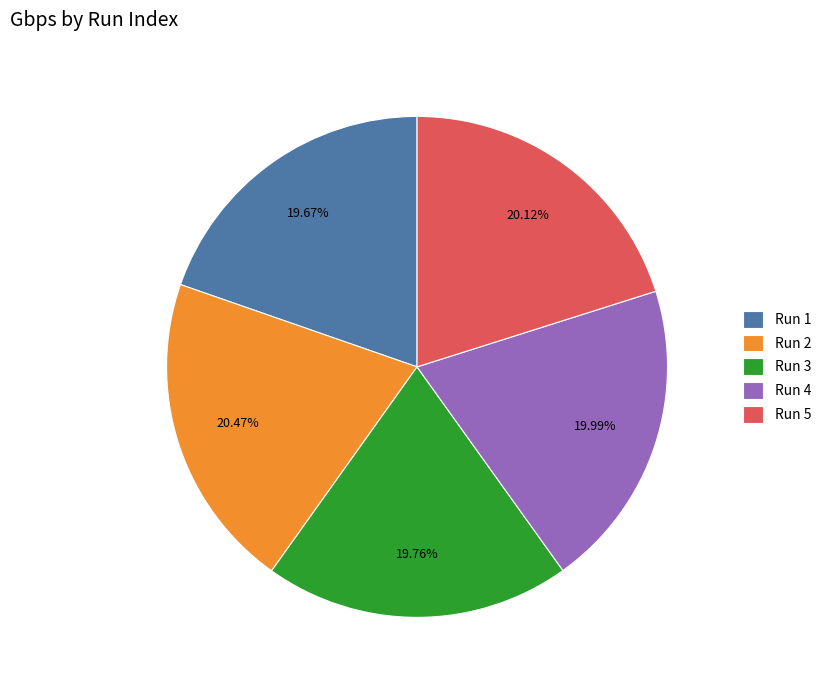

Do Run 5 and Run 2 together represent more than half of the pie?

No